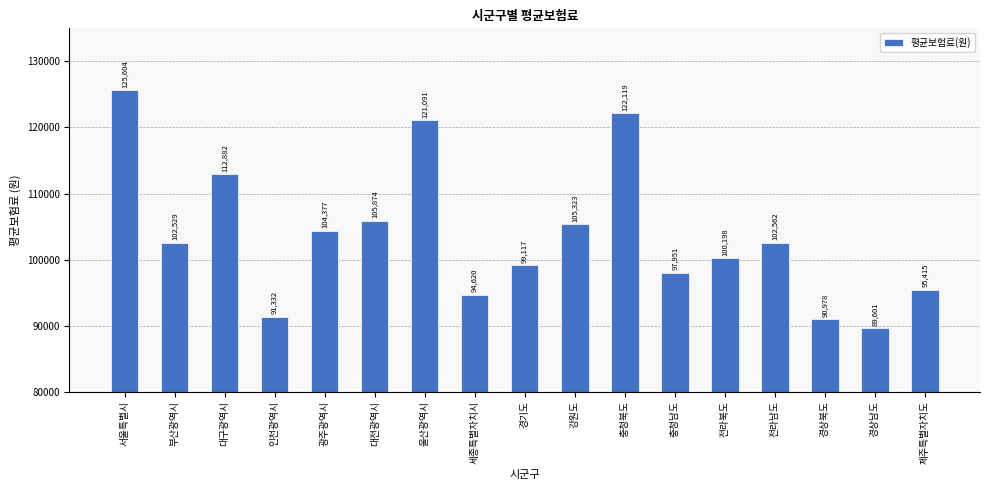

What is the ratio of the value at 세종특별자치시 to the value at 서울특별시?

0.8